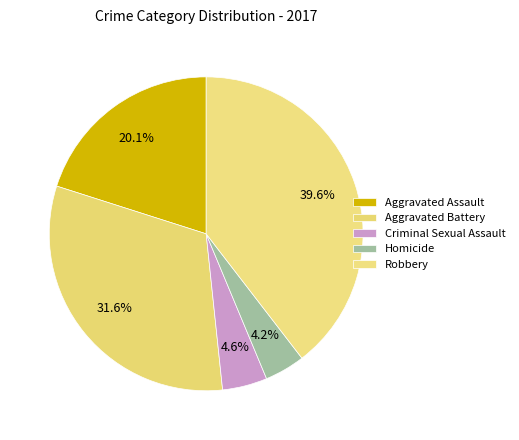

How many slices are in this pie chart?

5